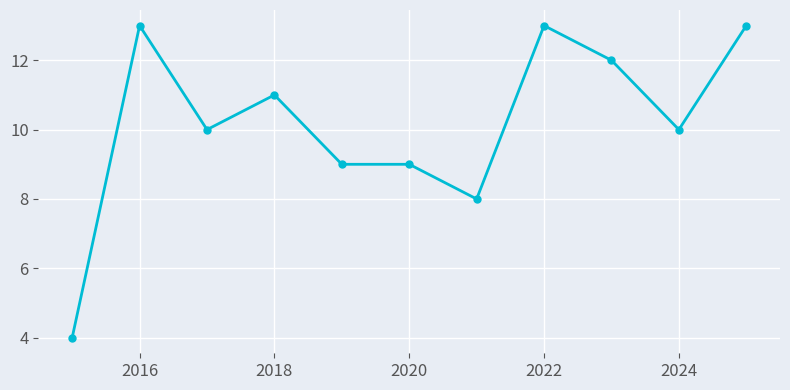

What is the average value?

10